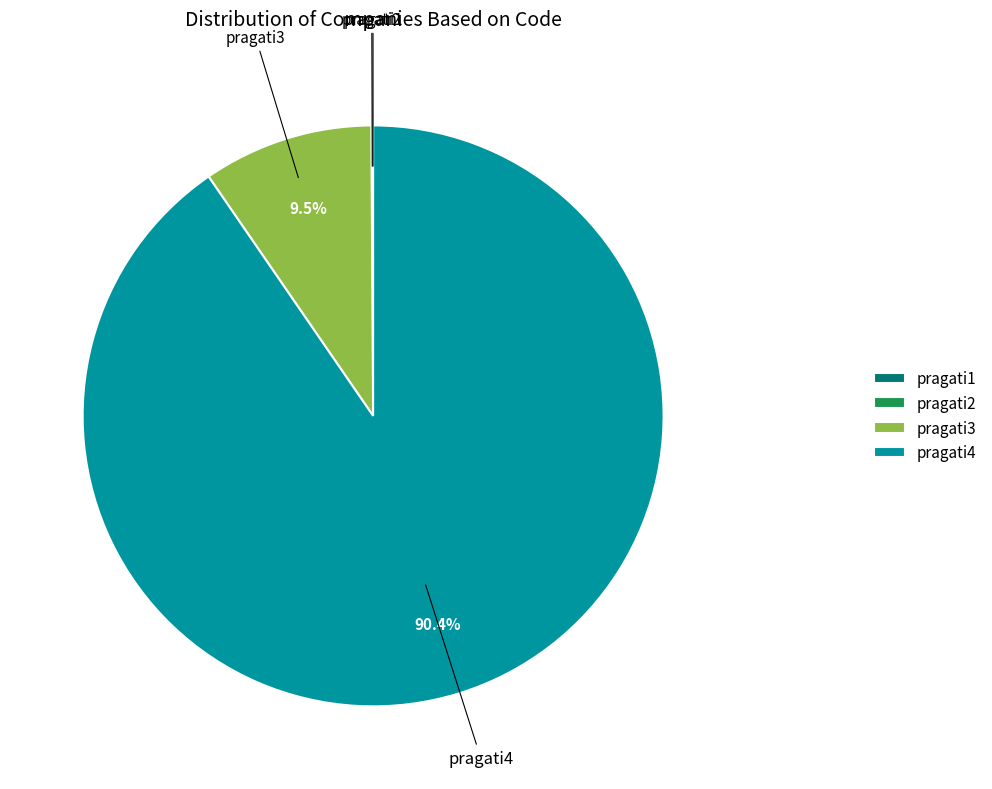

What percentage is the pragati4 slice, to the nearest percent?

90%